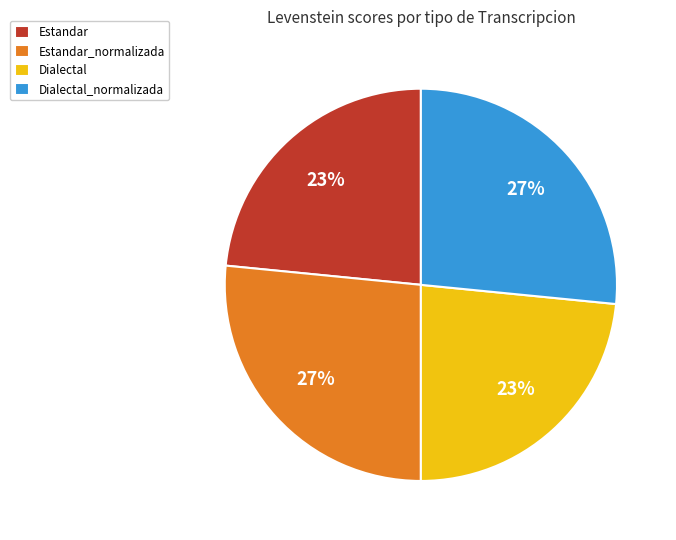

True or false: Estandar_normalizada accounts for 27% of the total.

True